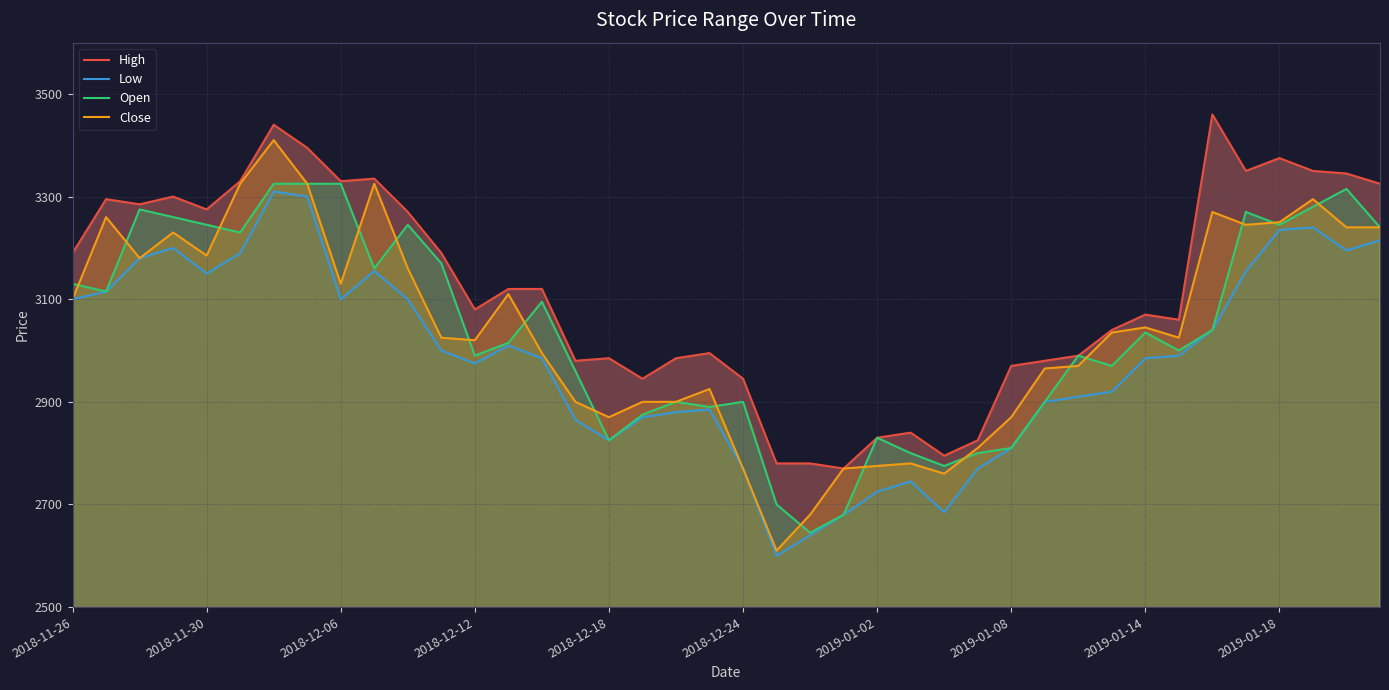

Is it true that Close equals 3185 at 2018-11-30?

True